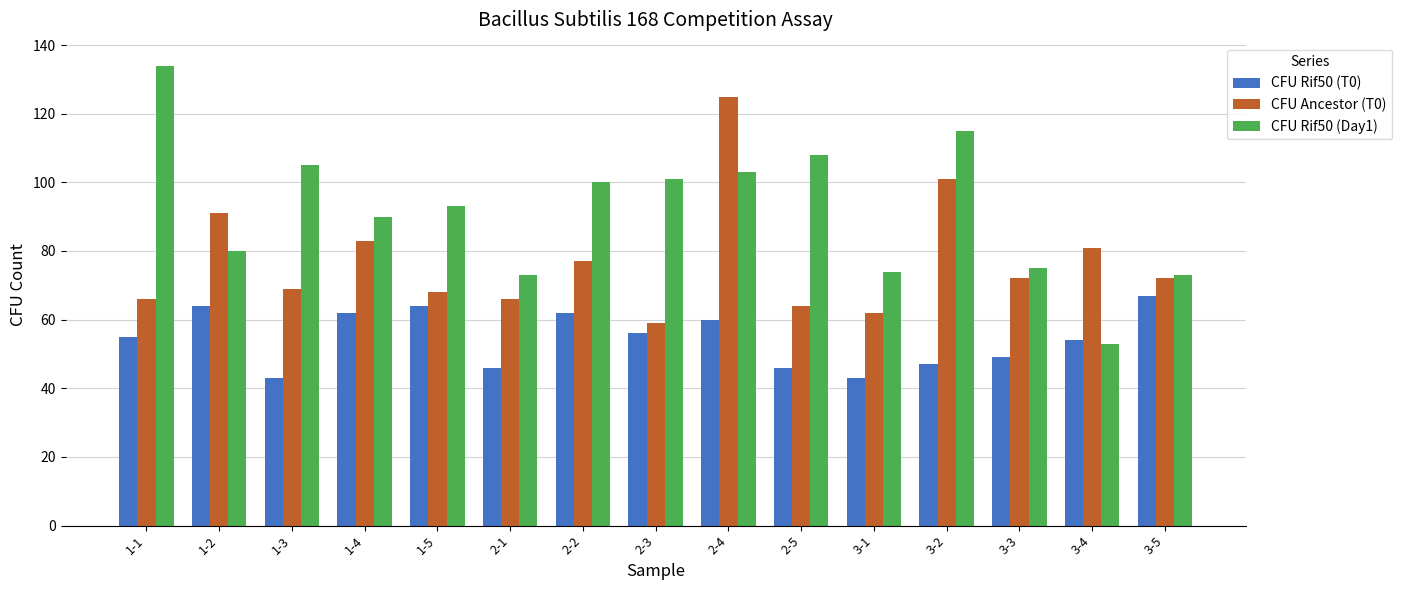

List the series in order of their overall mean, lowest first.

CFU Rif50 (T0), CFU Ancestor (T0), CFU Rif50 (Day1)